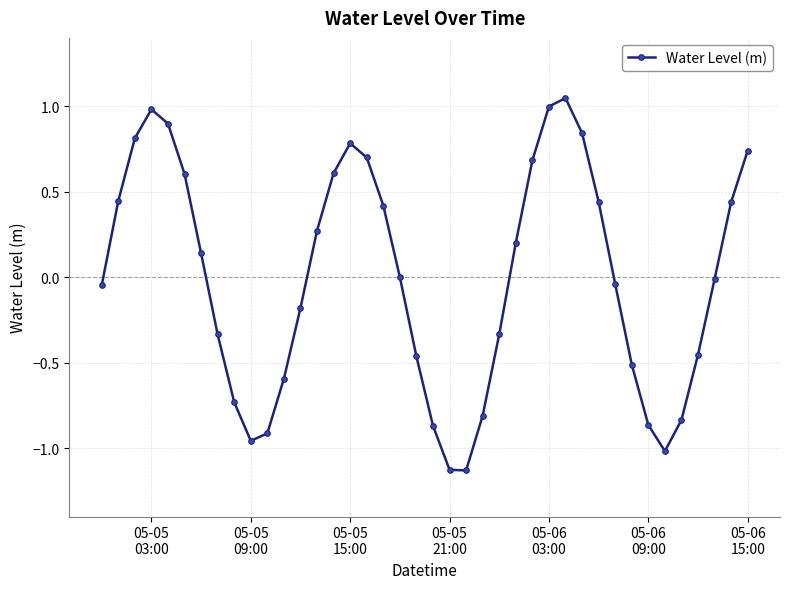

What is the difference between the maximum and minimum values?

2.2